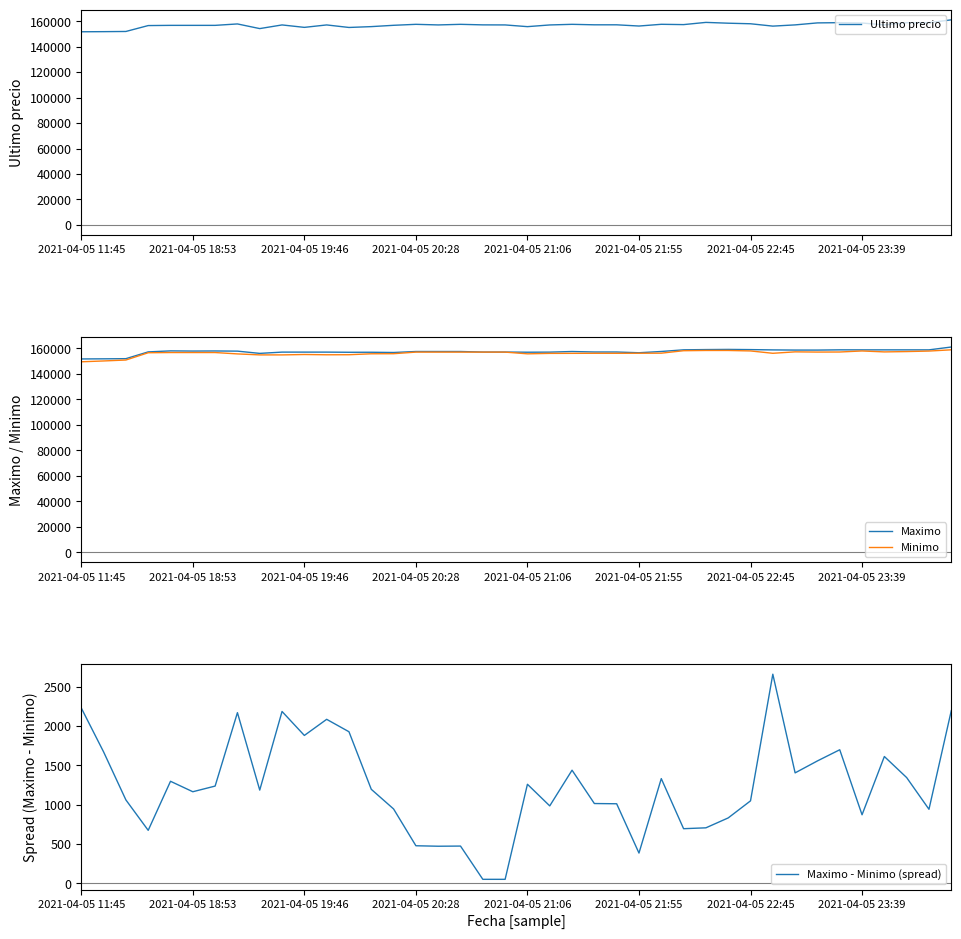

After their last crossing, which series has the higher values: Maximo or Ultimo precio?

Maximo